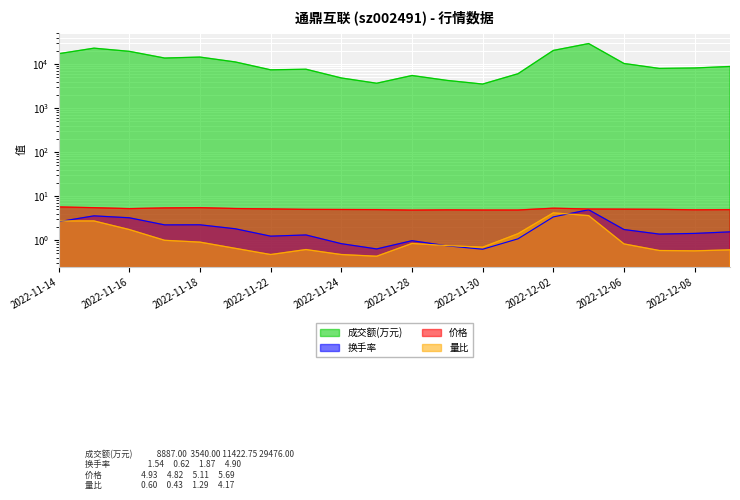

What is the difference between the maximum and second lowest values in the 量比 series?

3.7